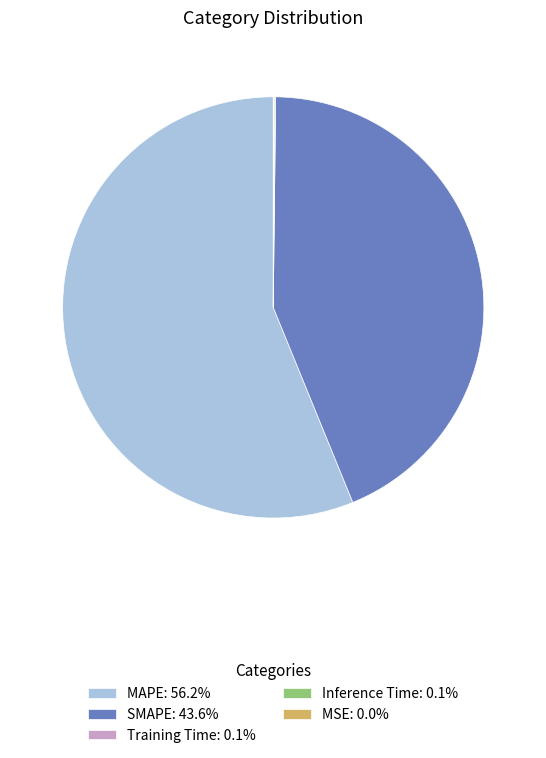

Is the sum of MAPE: 56.2% and SMAPE: 43.6% greater than half?

Yes